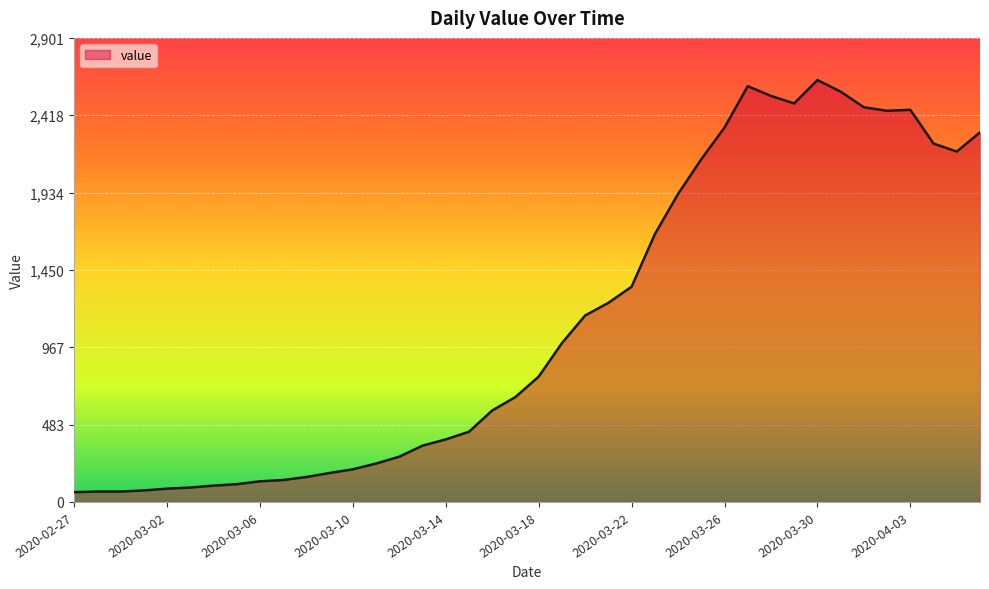

What is the smallest value displayed?

61